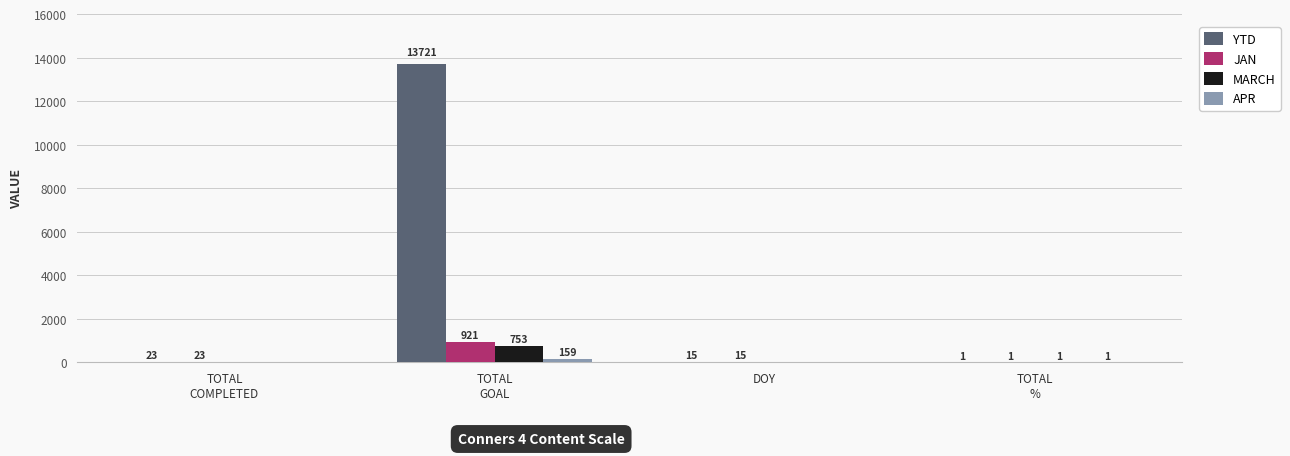

What is the sum of all JAN values?

960